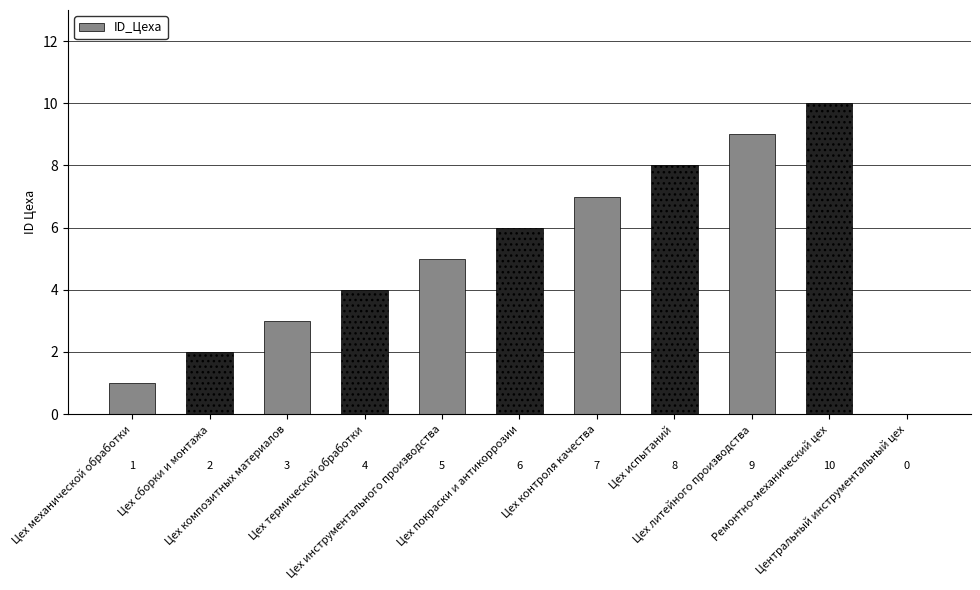

How many values are above zero?

10